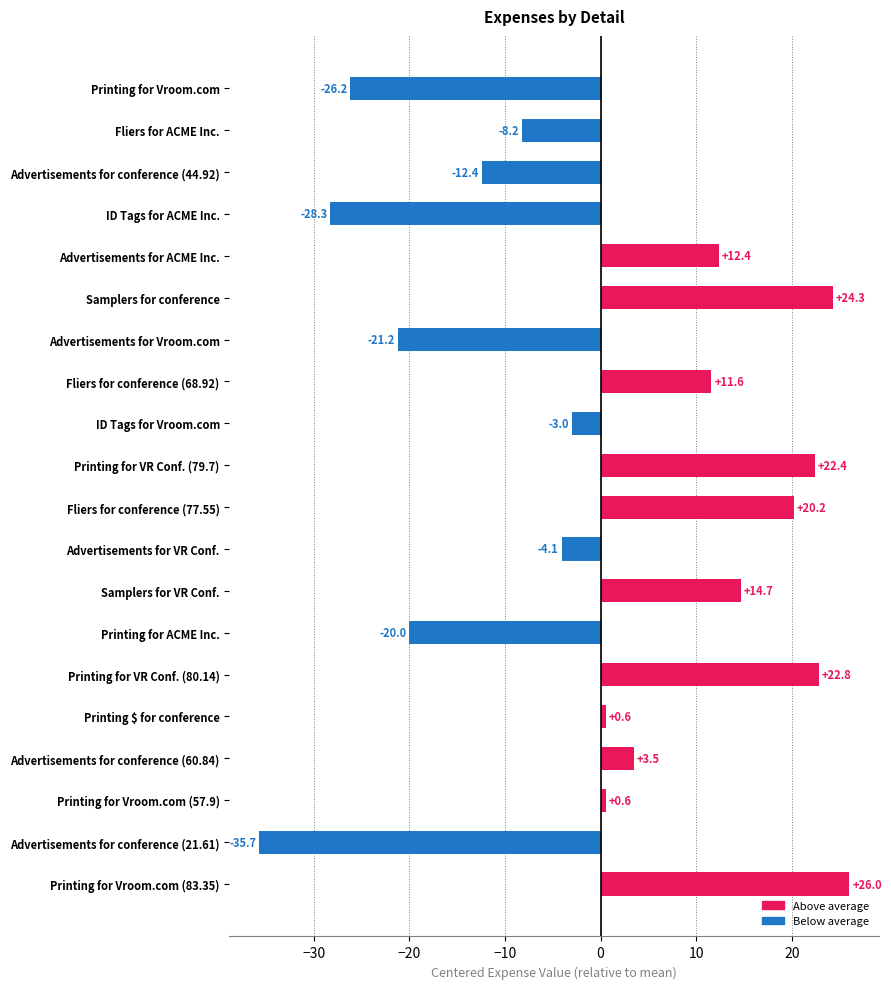

Which category has the highest value across all series?

Printing for Vroom.com (83.35)